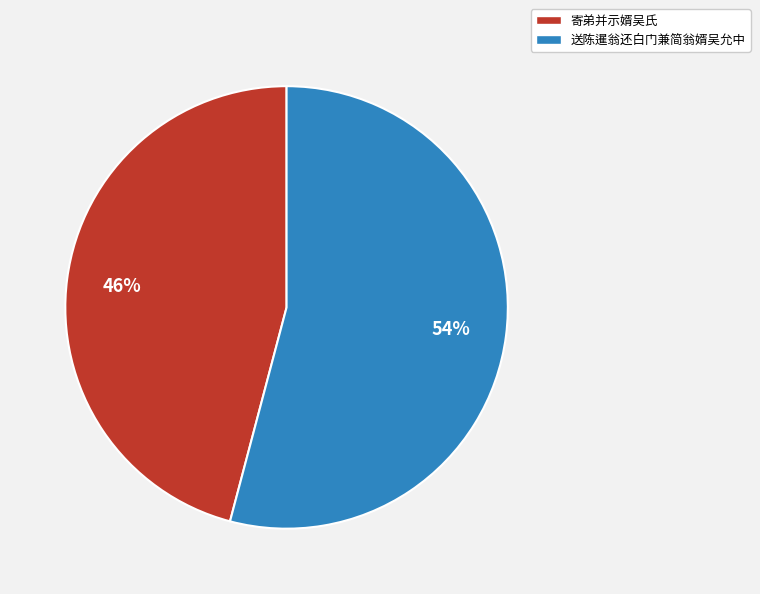

The 寄弟并示婿吴氏 slice represents 46% of the pie. True or false?

True